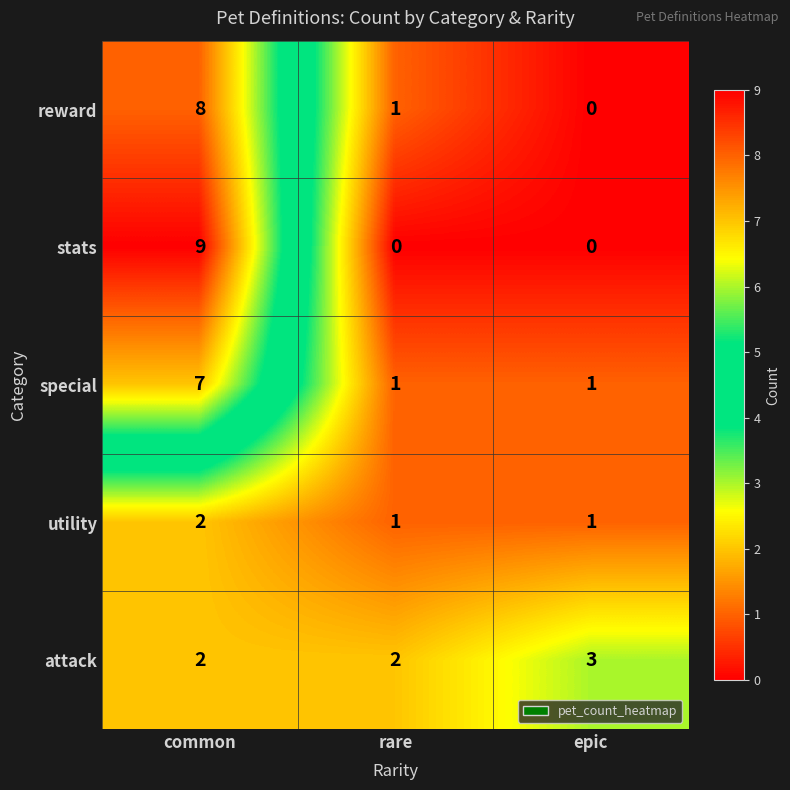

At how many categories does at least one series exceed 6?

1